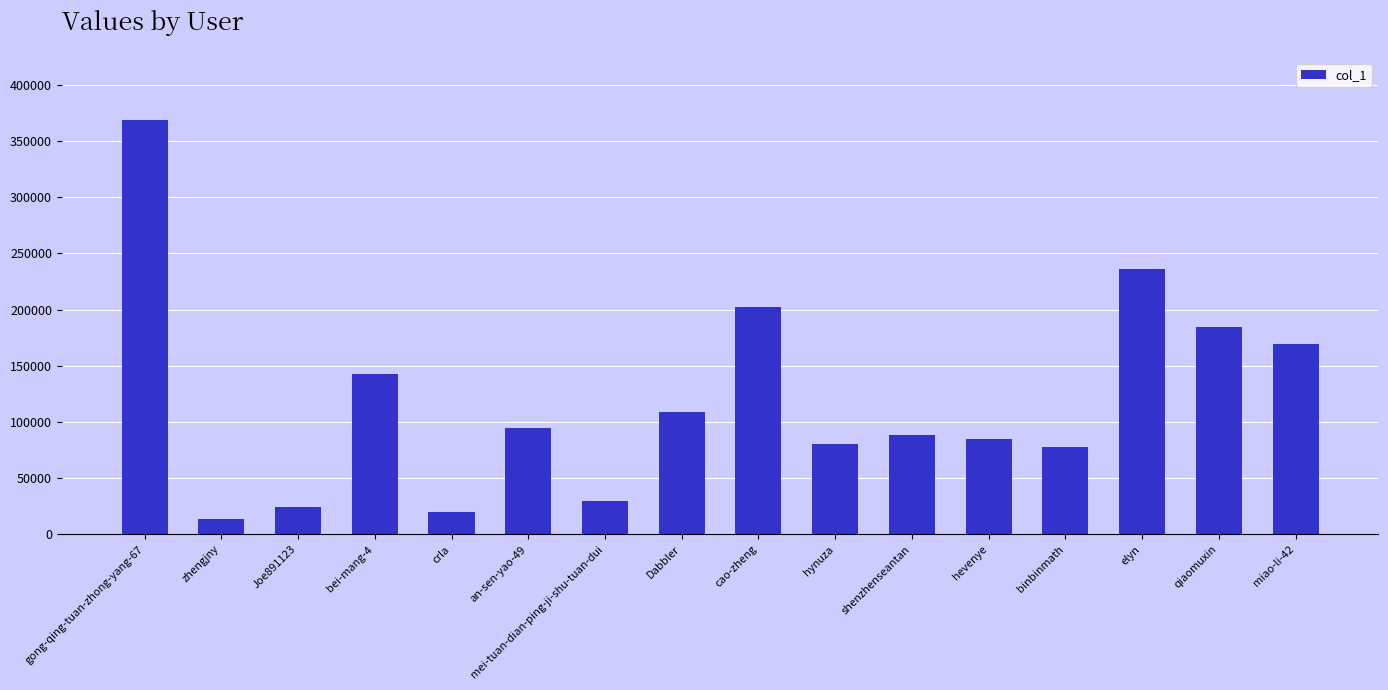

Does the chart contain any negative values?

No